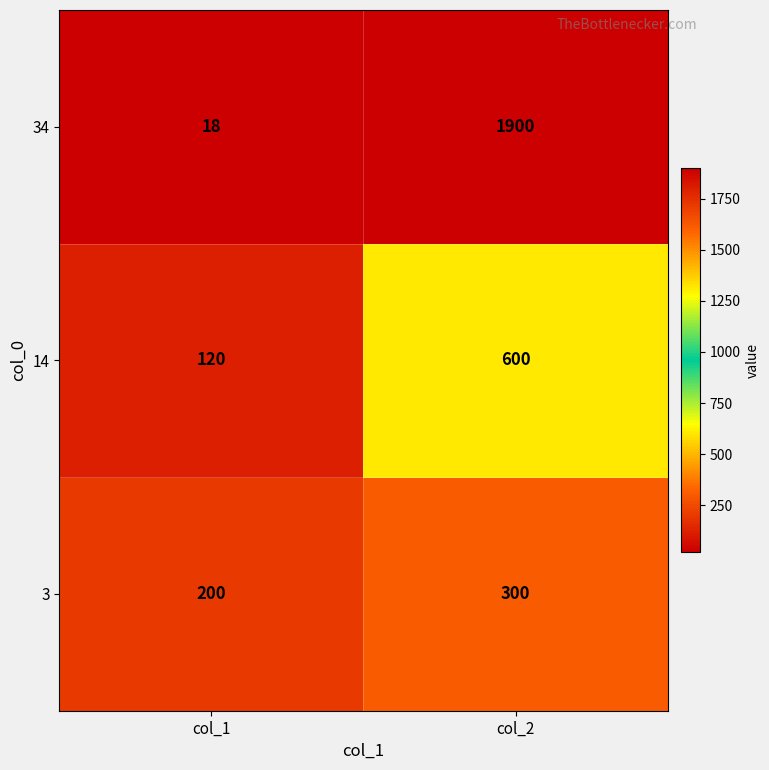

Where is 3 nearest to the value 250?

col_1